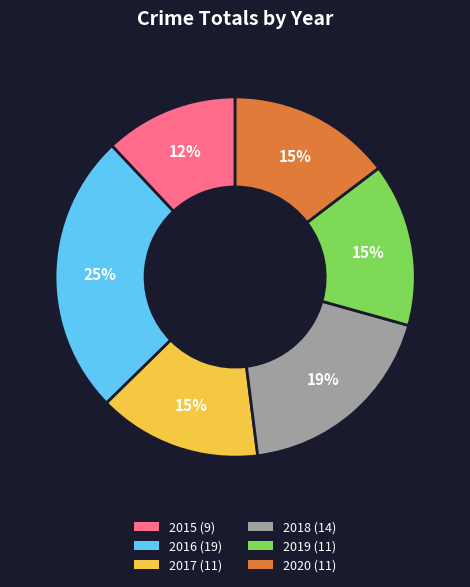

Between 2016 and 2019, which is larger?

2016